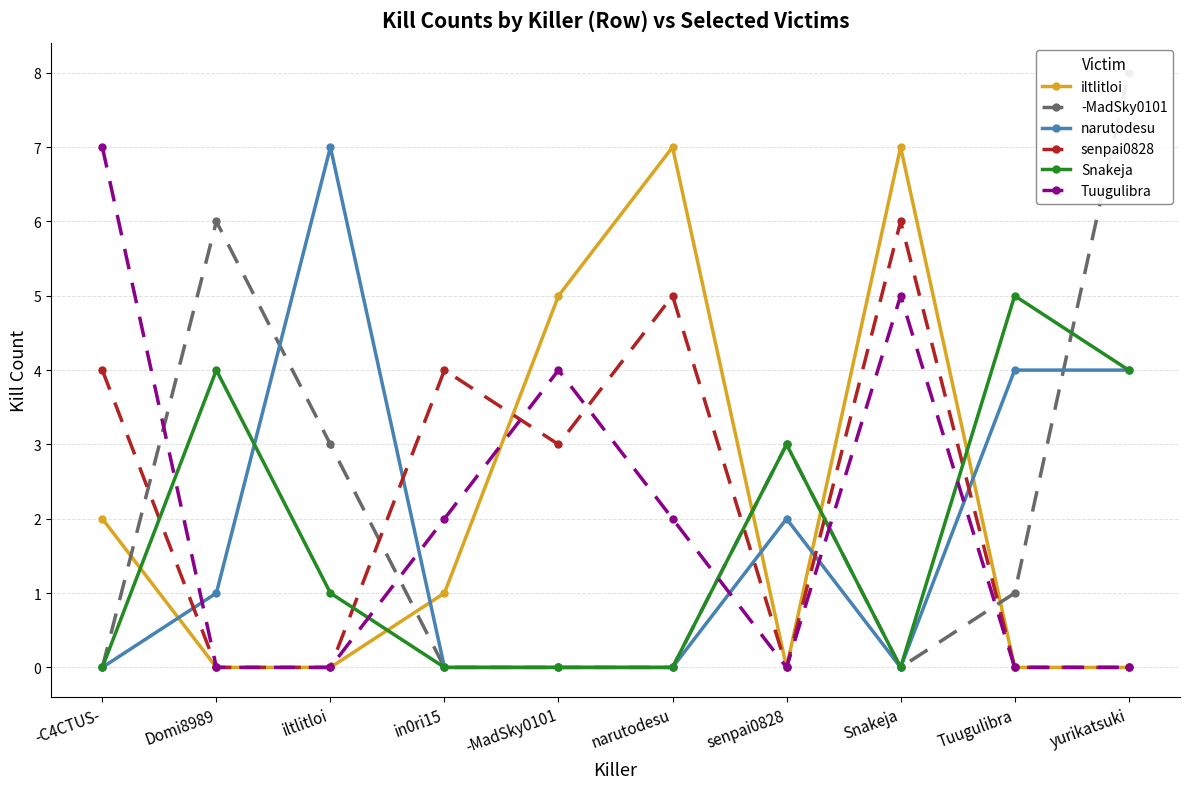

List the series in order of their peak value, highest first.

-MadSky0101, iltlitloi, narutodesu, Tuugulibra, senpai0828, Snakeja